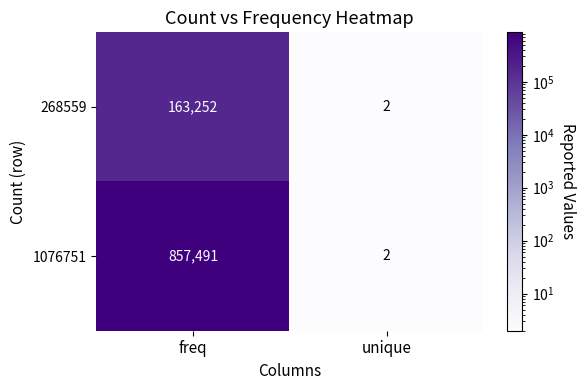

What is the difference between the 268559 values at freq and unique?

163250